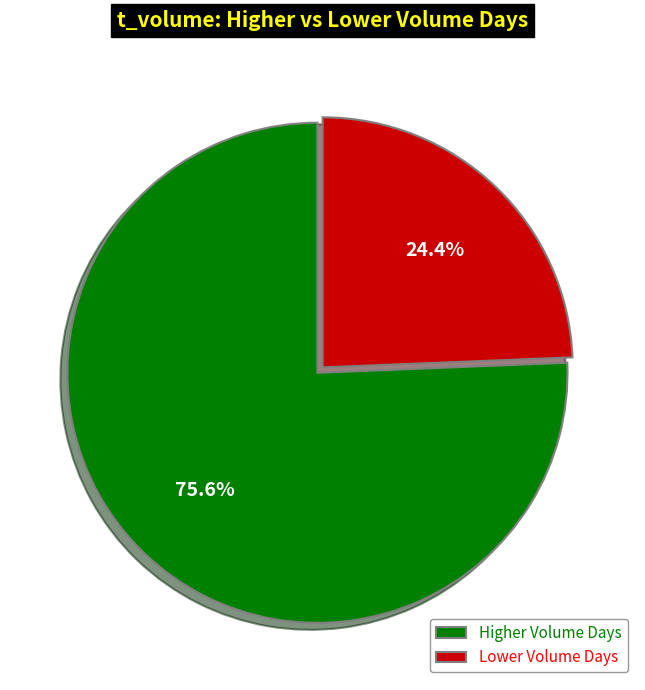

Count the number of slices in the pie.

2